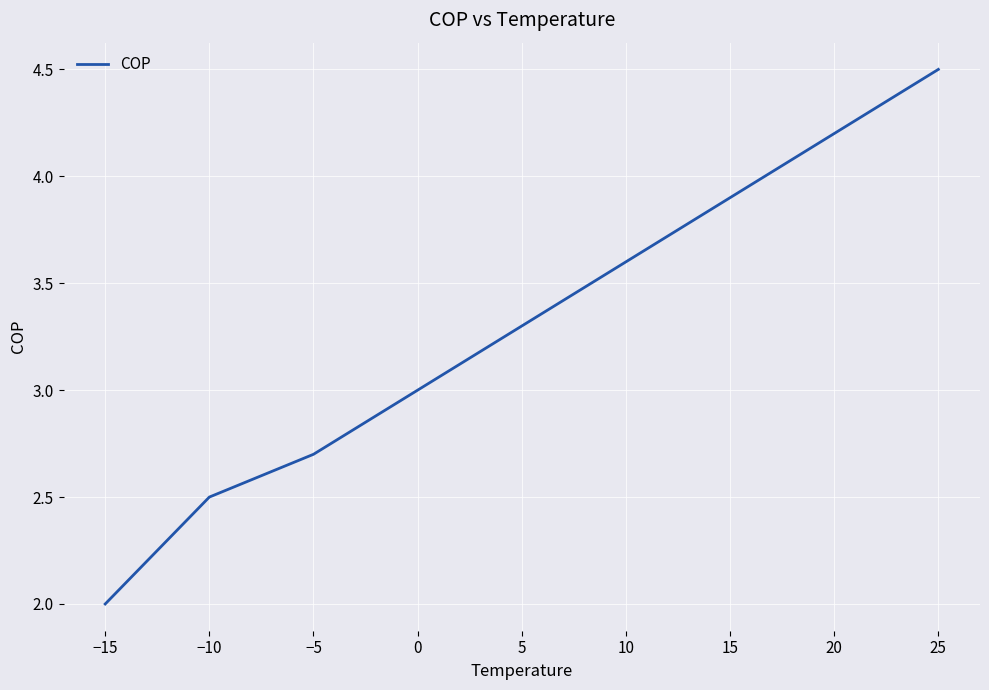

Is this an area chart (filled region under the line)?

No